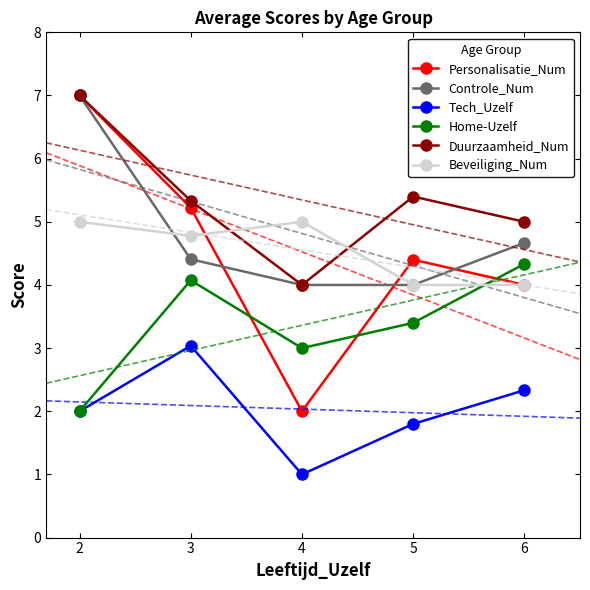

True or false: Tech_Uzelf has a value of 3.5 at 6.

False